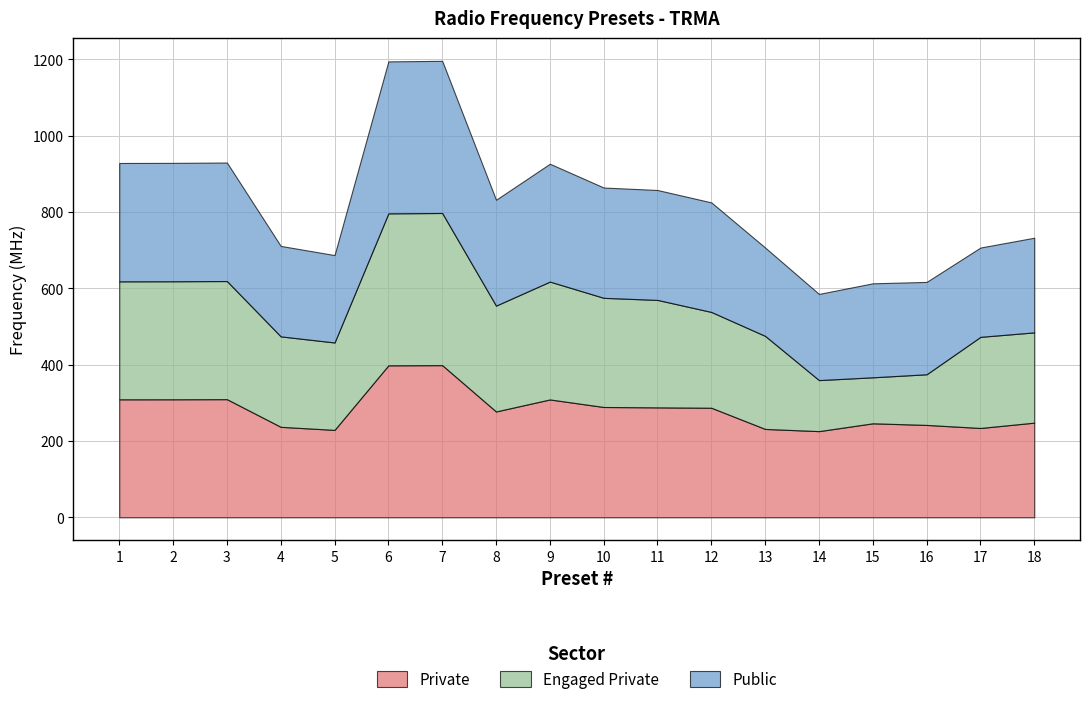

What is the highest value of the Engaged Private series?

398.6